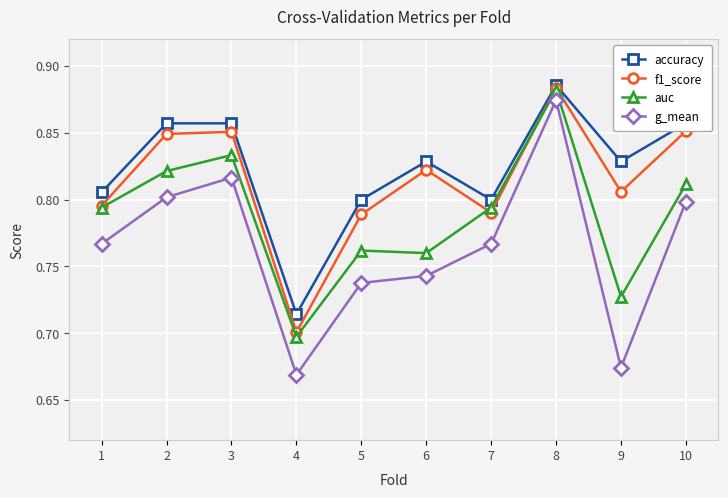

True or false: auc and g_mean intersect in this chart.

False